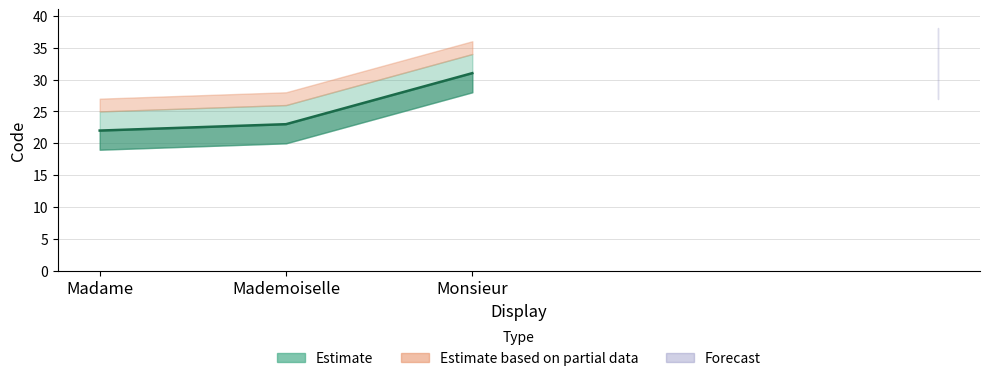

What is the label of the 2nd point from the right?

Mademoiselle